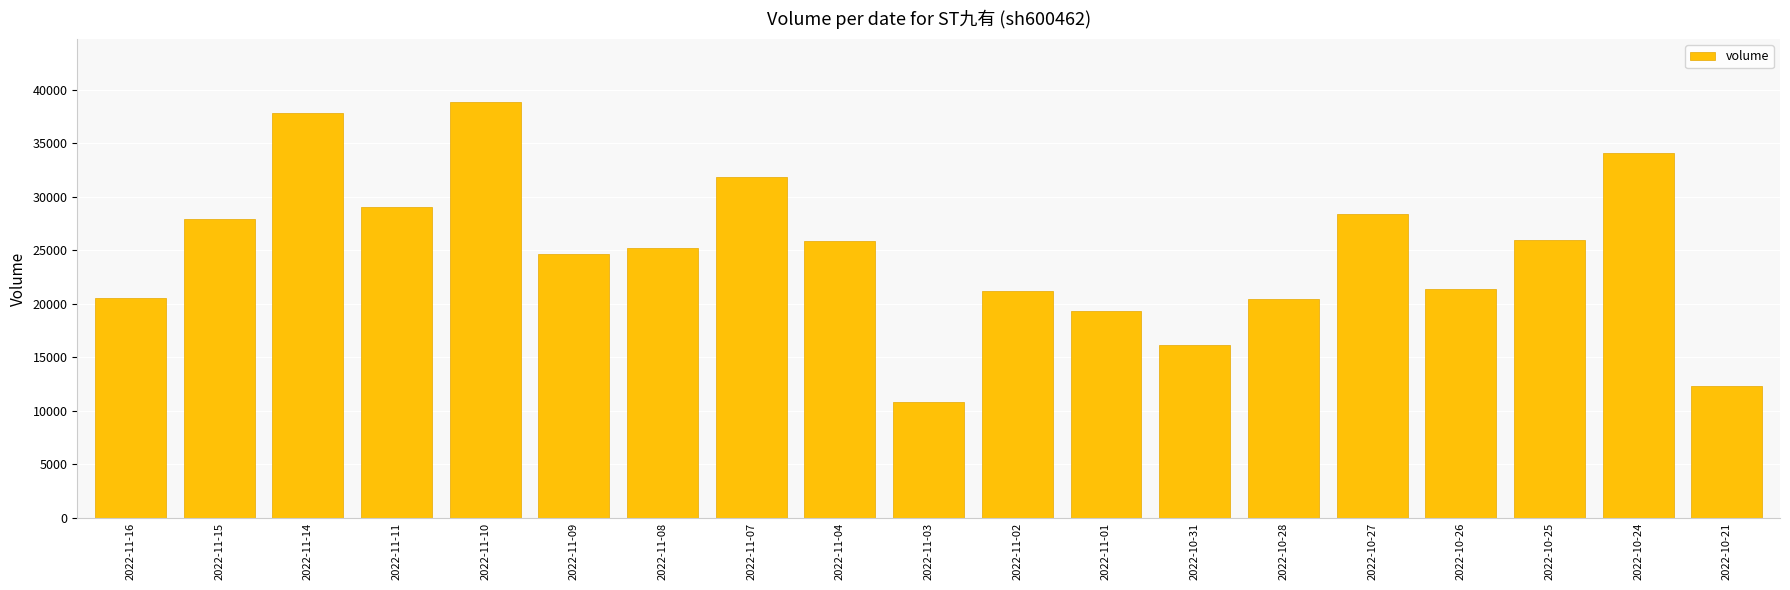

Between 2022-11-16 and 2022-11-04, which is larger?

2022-11-04